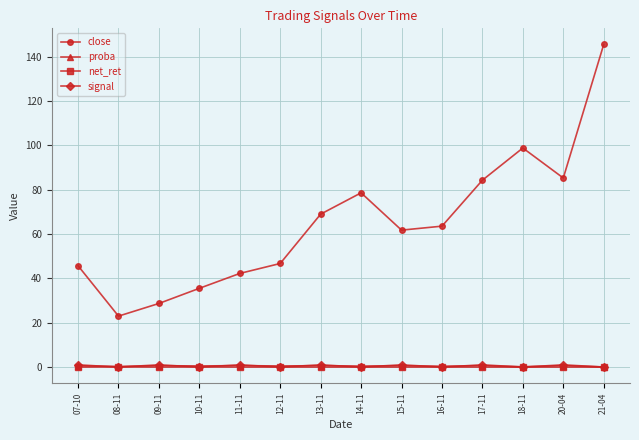

What are all the series names shown in the legend?

close, proba, net_ret, signal